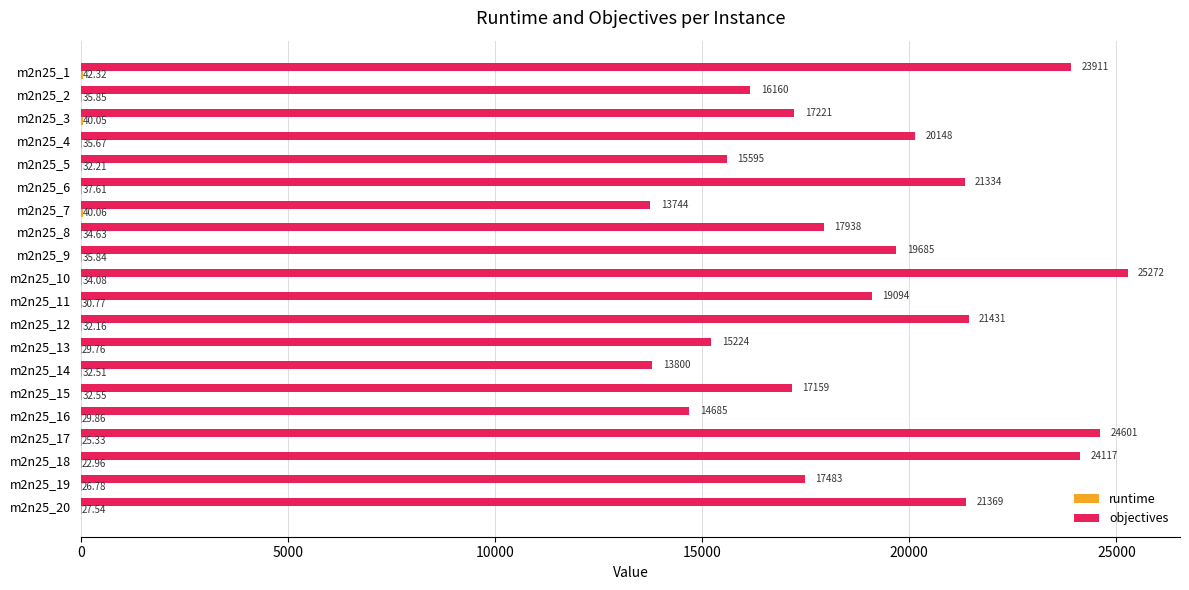

What is the sum of the objectives values at m2n25_13 and m2n25_12?

36655.0